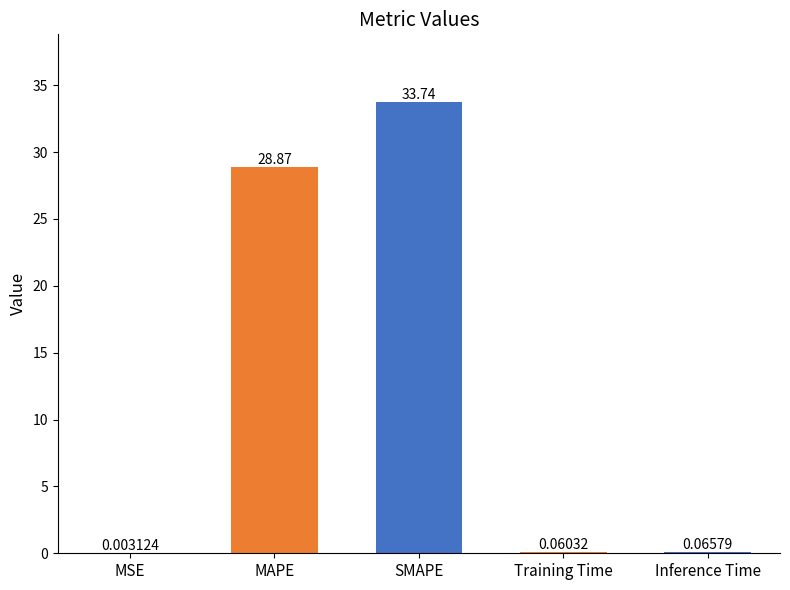

Where is the data nearest to the value 16?

MAPE